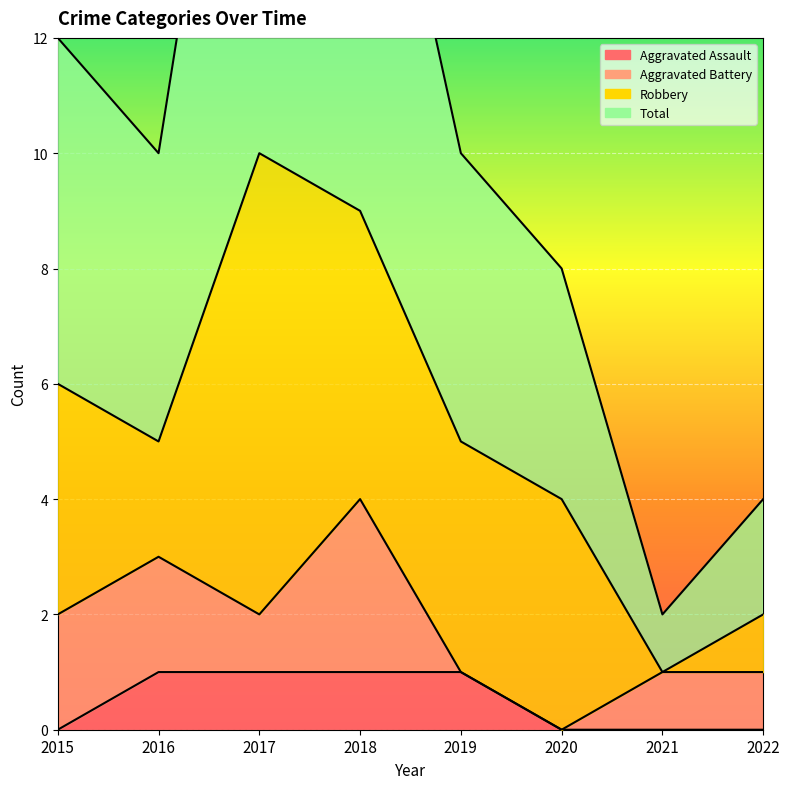

What is the value of the Total point at the 3rd from the left?

21